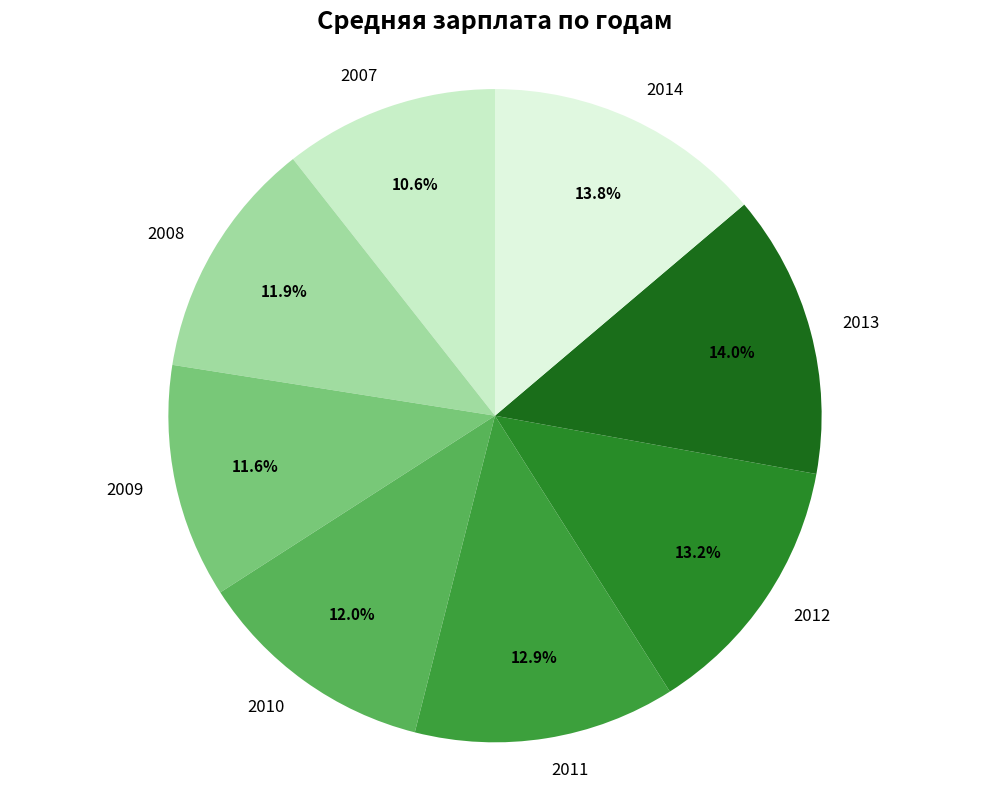

What portion of the pie excludes 2007?

89.4%